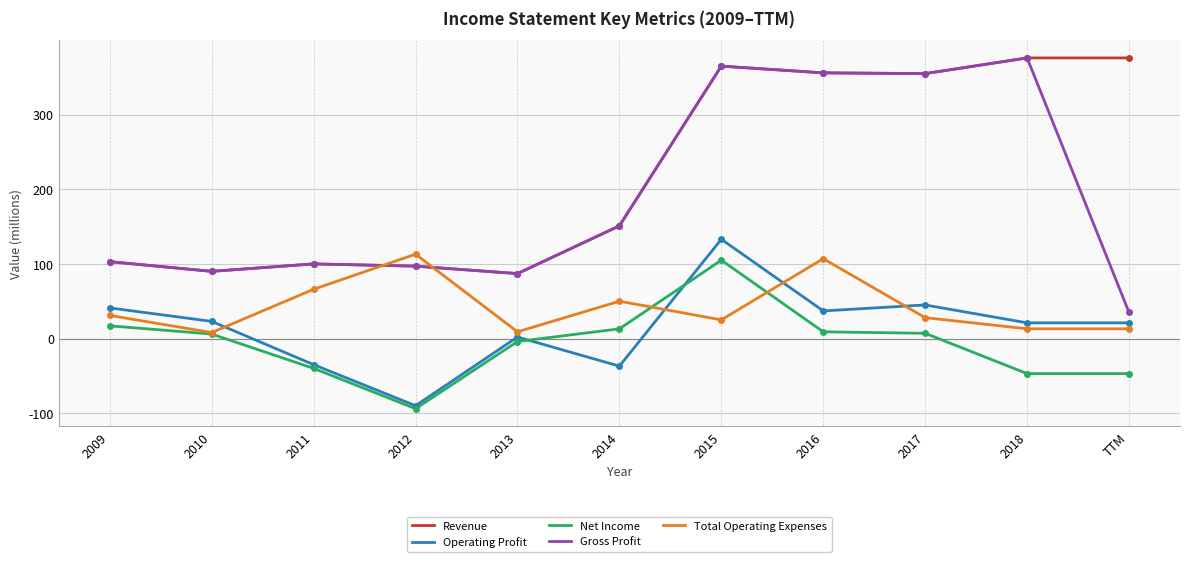

What is the difference between the highest and lowest values at 2015?

340